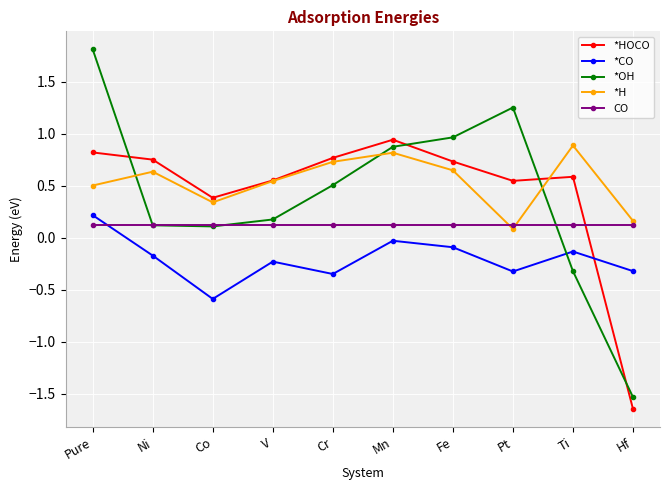

After their last crossing, which series has the higher values: *OH or *H?

*H